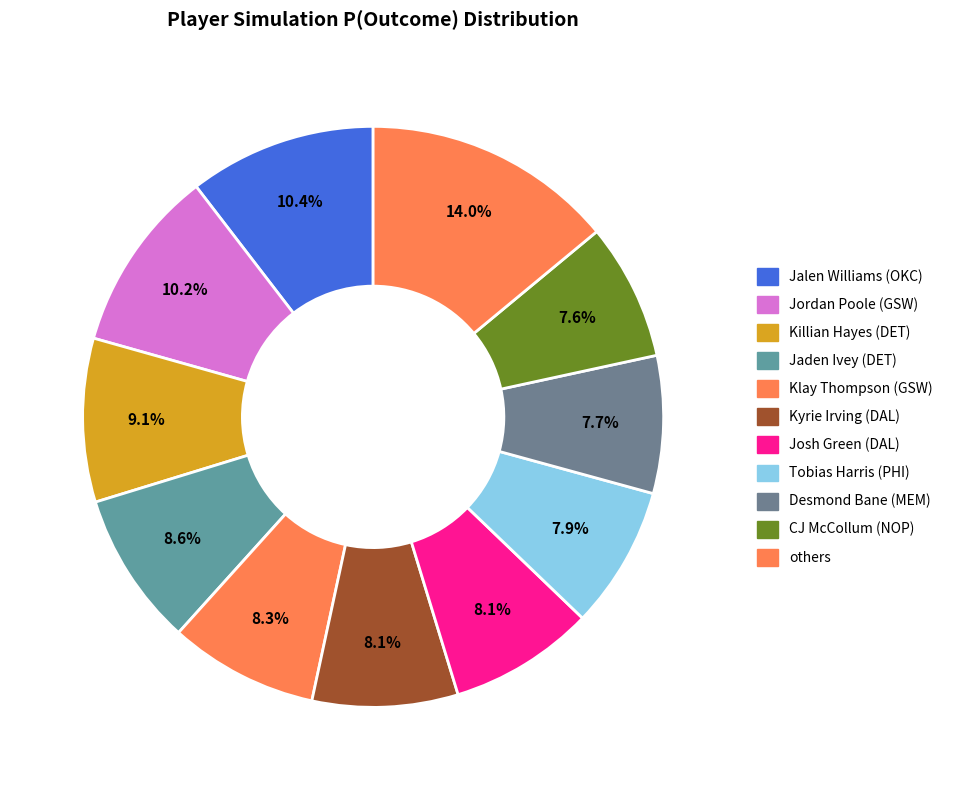

Combined, do Jaden Ivey (DET) and Desmond Bane (MEM) account for over 50%?

No